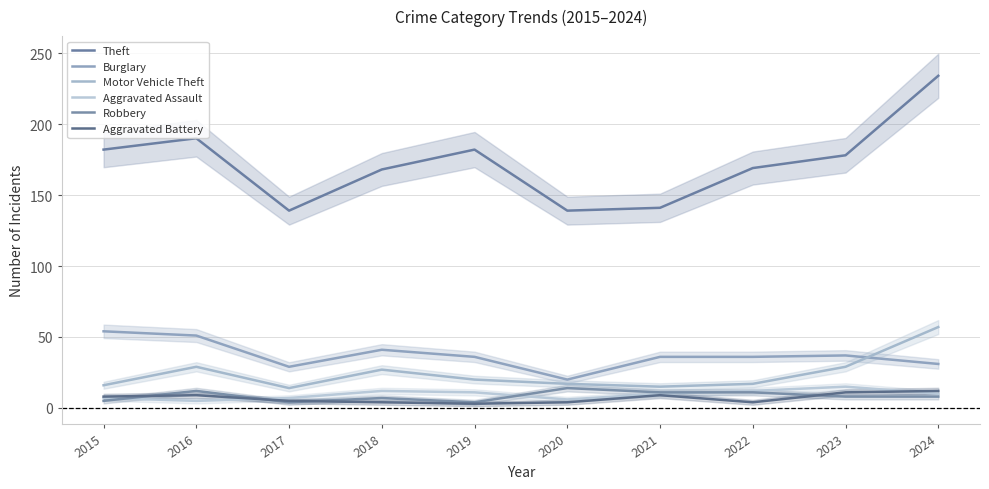

True or false: Aggravated Battery and Burglary cross at least once.

False